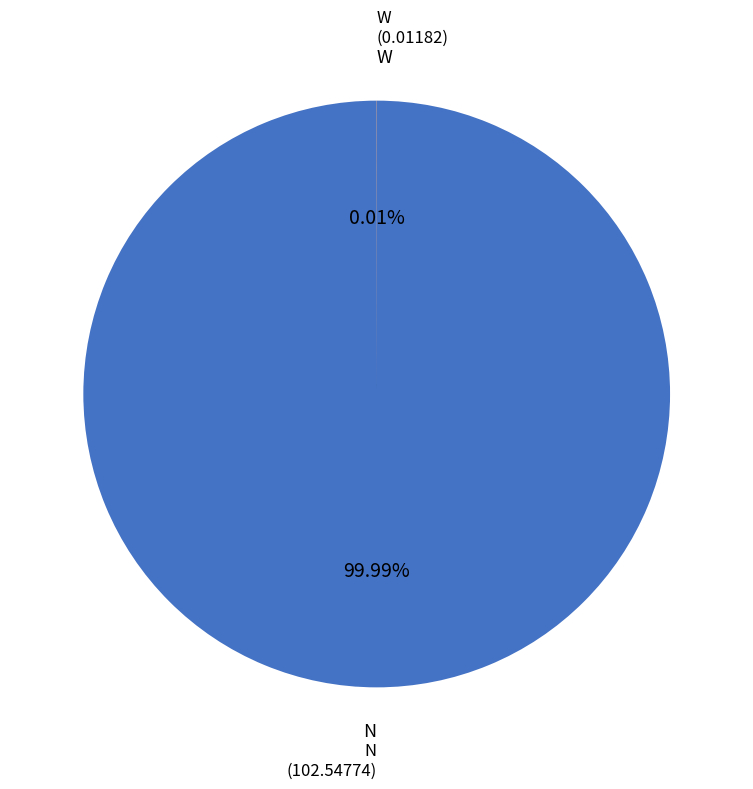

Is there any slice that represents more than half of the pie?

Yes